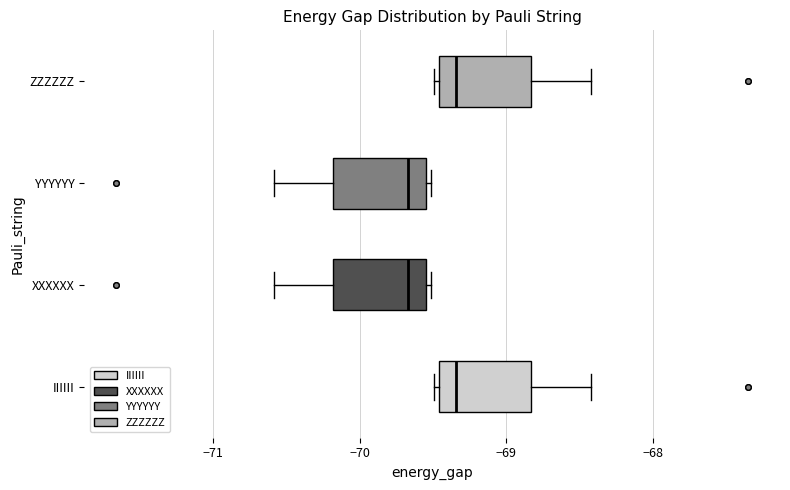

Reading bottom to top, transcribe this box plot: for each box, give where its median line is, the range the box spans, and where its two whiskers end, as read against the x-axis. The values are not printed on the chart, so give them approximately, as read against the axis.

IIIIII: median -69.3, box -69.5 to -68.8, whiskers -69.5 (just left of the box's left edge) to -68.4
XXXXXX: median -69.7, box -70.2 to -69.6, whiskers -70.6 to -69.5
YYYYYY: median -69.7, box -70.2 to -69.6, whiskers -70.6 to -69.5
ZZZZZZ: median -69.3, box -69.5 to -68.8, whiskers -69.5 (just left of the box's left edge) to -68.4